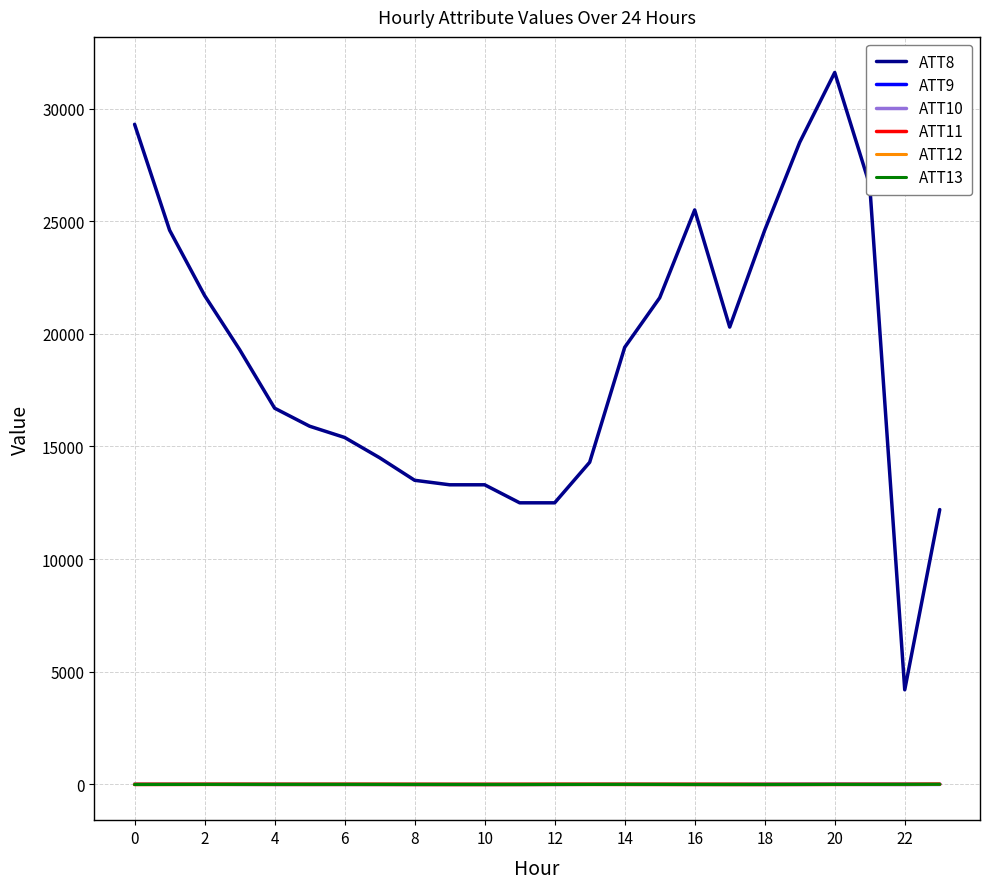

True or false: ATT10 and ATT8 cross at least once.

False